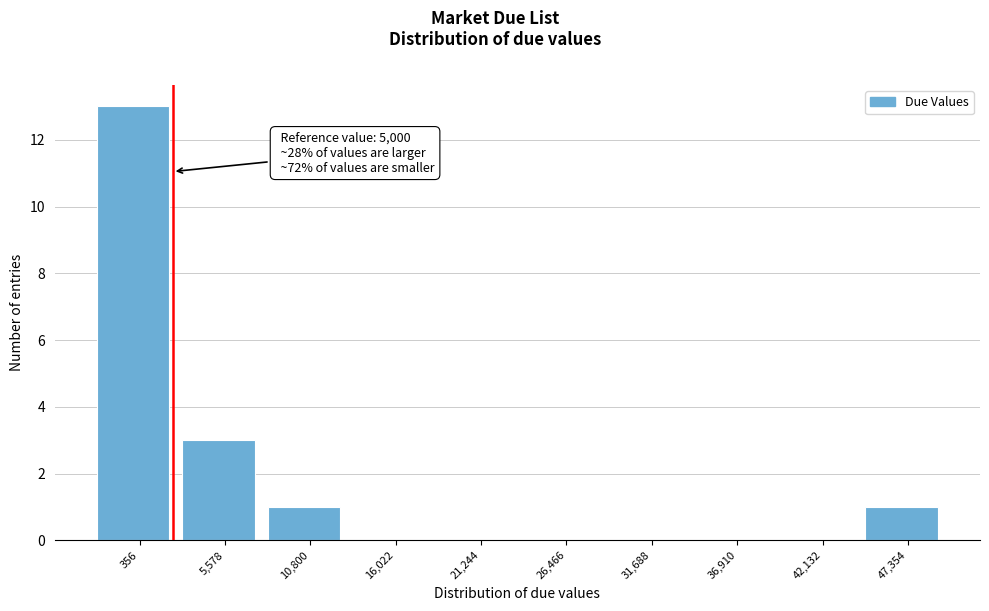

Reading left to right, transcribe all the data shown in this chart.

356=13	5,578=3	10,800=1	16,022=0	21,244=0	26,466=0	31,688=0	36,910=0	42,132=0	47,354=1